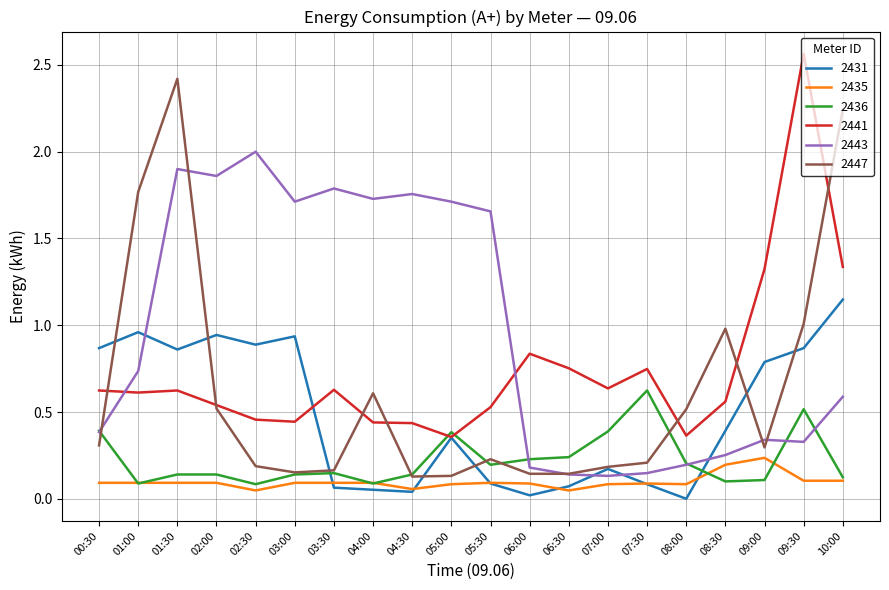

Is the value of 2441 at 00:30 greater than the value of 2431 at 05:30?

Yes